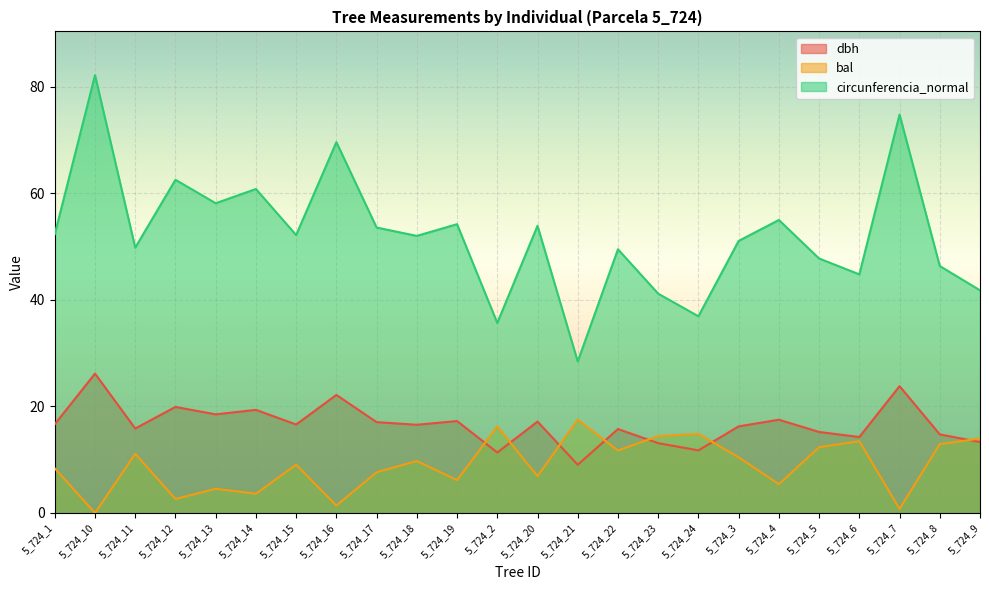

Reading left to right, transcribe all the data shown in this chart.

dbh: 16.6	26.1	15.8	19.9	18.5	19.4	16.6	22.1	17.1	16.6	17.2	11.3	17.1	9.1	15.8	13.1	11.8	16.2	17.5	15.2	14.2	23.8	14.8	13.3
bal: 8.4	0.0	11.1	2.6	4.5	3.6	9.1	1.4	7.6	9.8	6.2	16.2	6.9	17.5	11.7	14.4	14.8	10.4	5.4	12.3	13.5	0.8	12.9	14.0
circunferencia_normal: 52.3	82.2	49.8	62.5	58.1	60.8	52.1	69.6	53.6	52.0	54.2	35.7	53.9	28.4	49.5	41.1	36.9	51.0	55.0	47.8	44.8	74.8	46.3	41.8